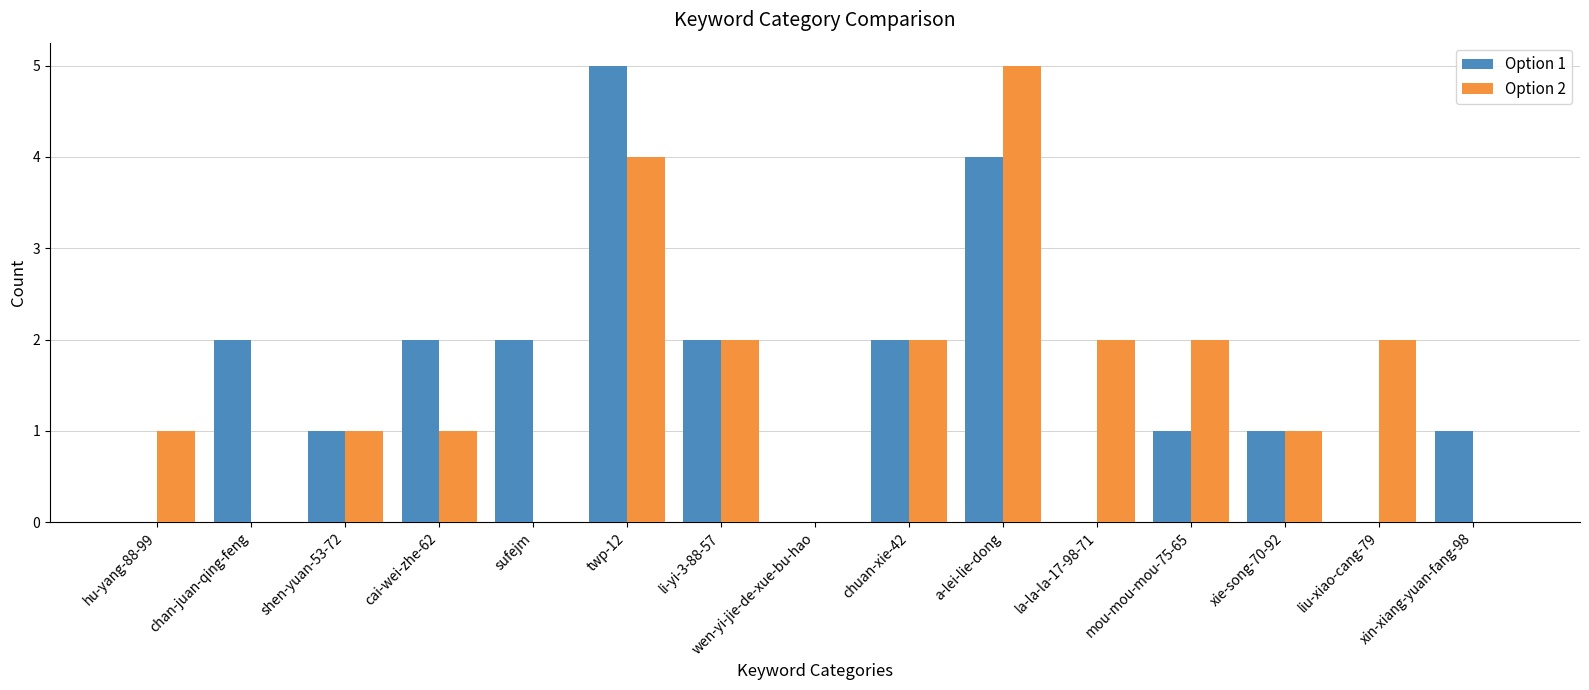

Is the value of Option 1 at mou-mou-mou-75-65 greater than the value of Option 2 at twp-12?

No